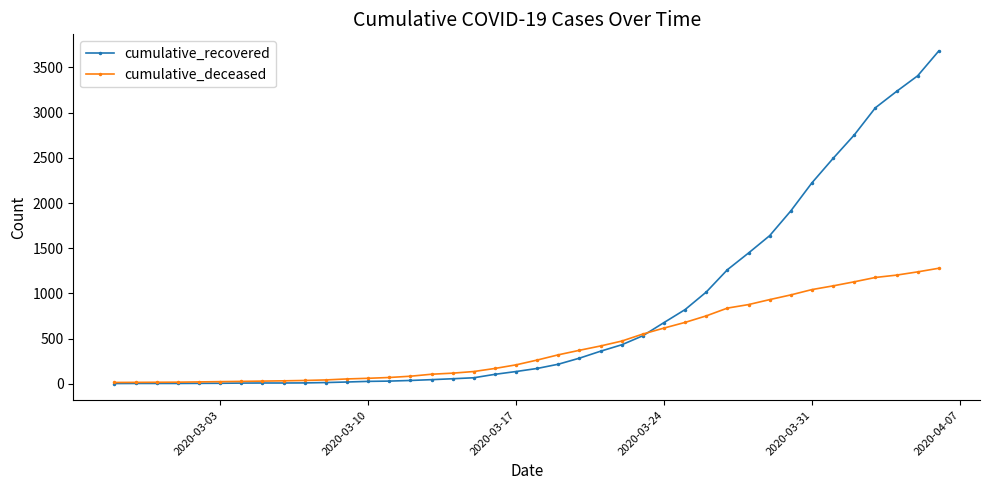

How many values in the cumulative_recovered series are below 169?

20